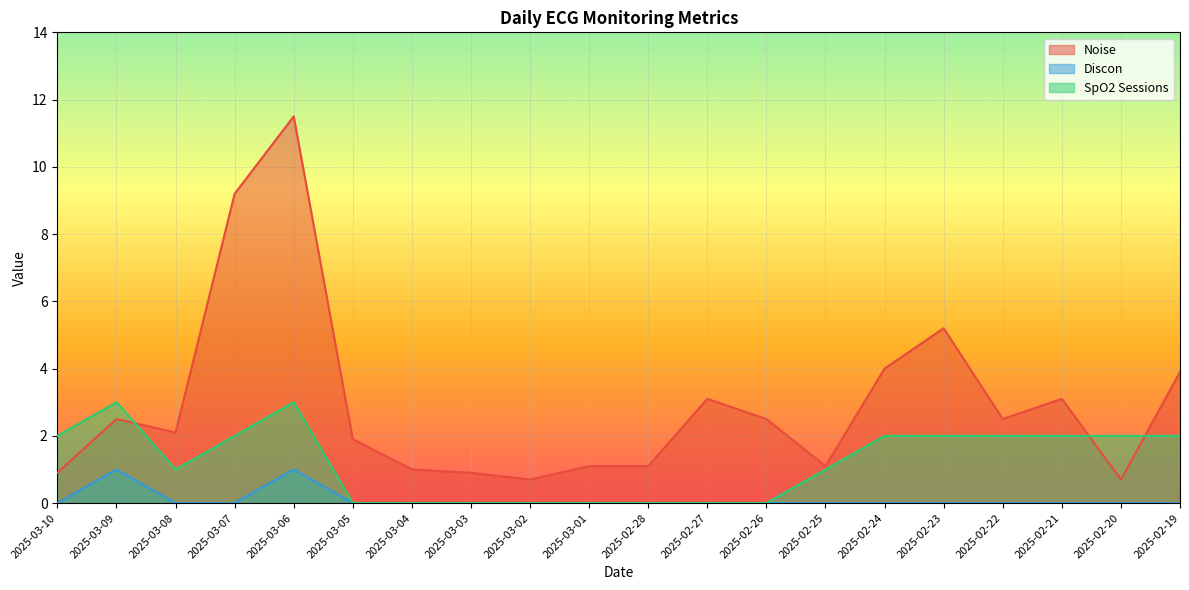

Reading left to right, extract all data points from this chart.

Noise: 0.9	2.5	2.1	9.2	11.5	1.9	1.0	0.9	0.7	1.1	1.1	3.1	2.5	1.1	4.0	5.2	2.5	3.1	0.7	3.9
Discon: 0.0	1.0	0.0	0.0	1.0	0.0	0.0	0.0	0.0	0.0	0.0	0.0	0.0	0.0	0.0	0.0	0.0	0.0	0.0	0.0
SpO2 Sessions: 2.0	3.0	1.0	2.0	3.0	0.0	0.0	0.0	0.0	0.0	0.0	0.0	0.0	1.0	2.0	2.0	2.0	2.0	2.0	2.0